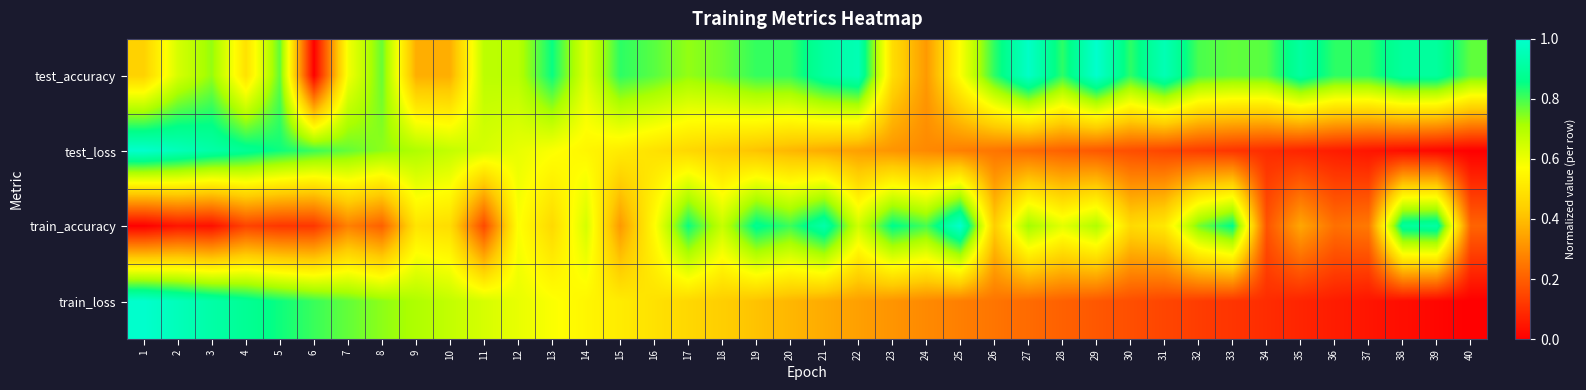

Which series has the widest spread of values?

test_accuracy